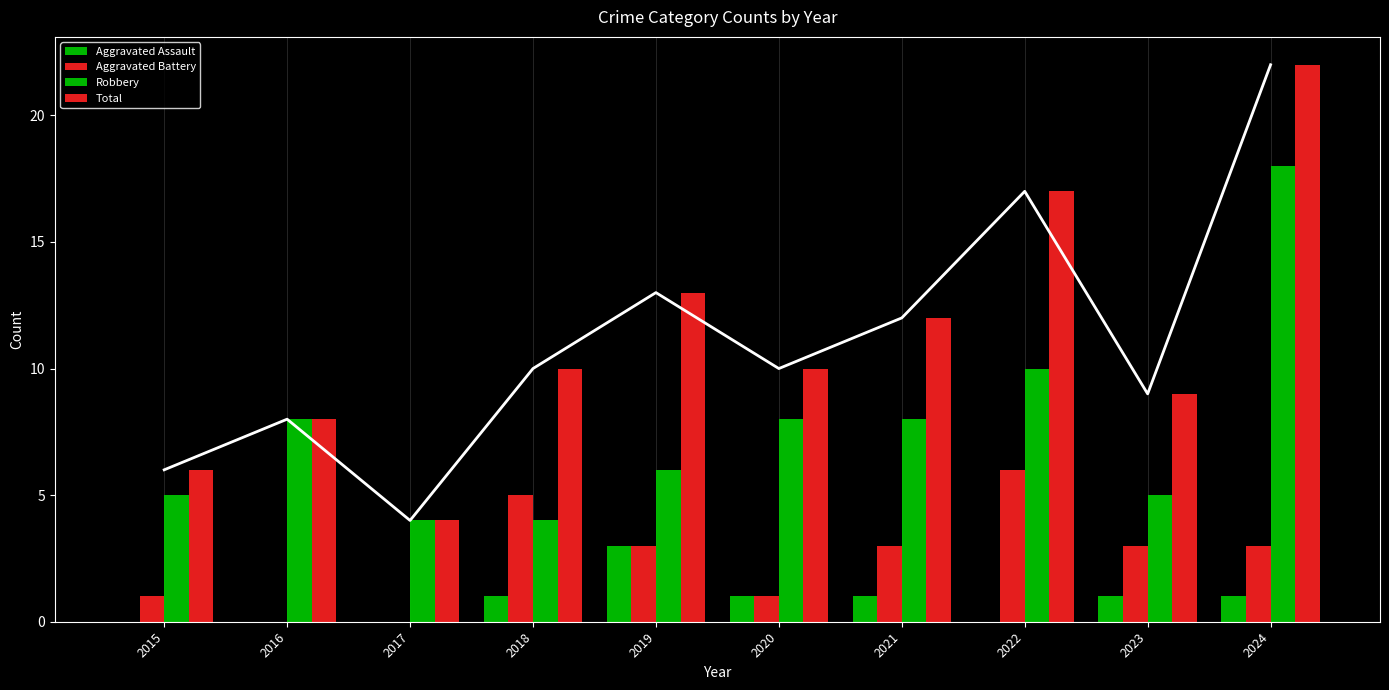

Rank the series by their maximum value, from highest to lowest.

Total, Robbery, Aggravated Battery, Aggravated Assault